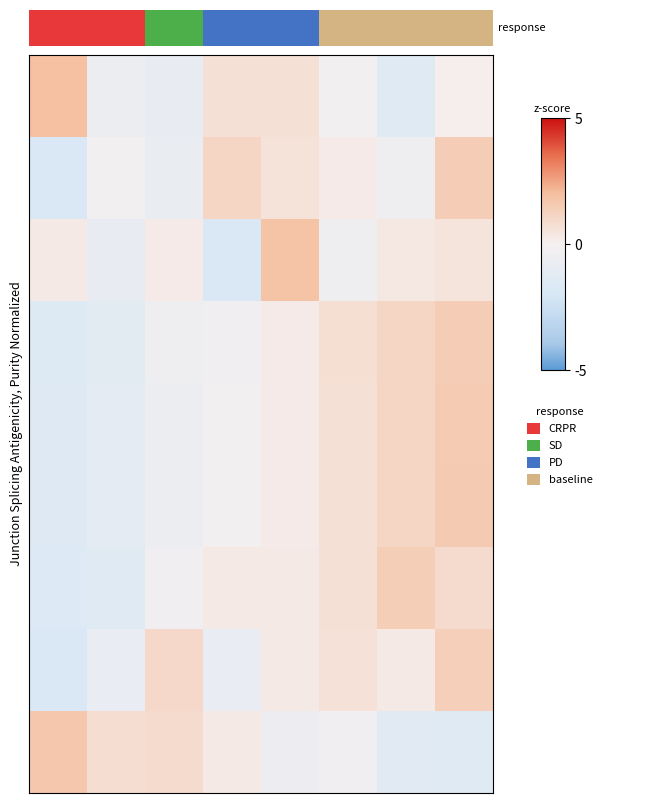

Count the number of categories in the chart.

8